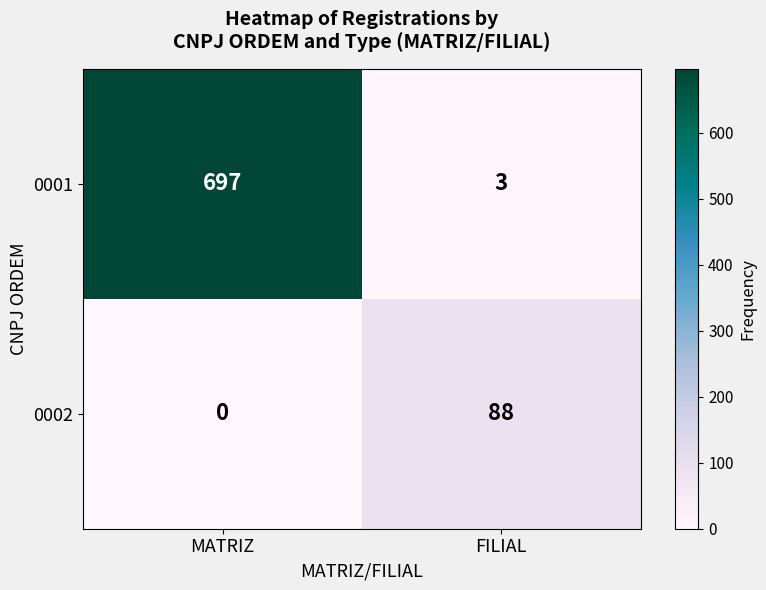

Rank the series by their average value, from lowest to highest.

0002, 0001